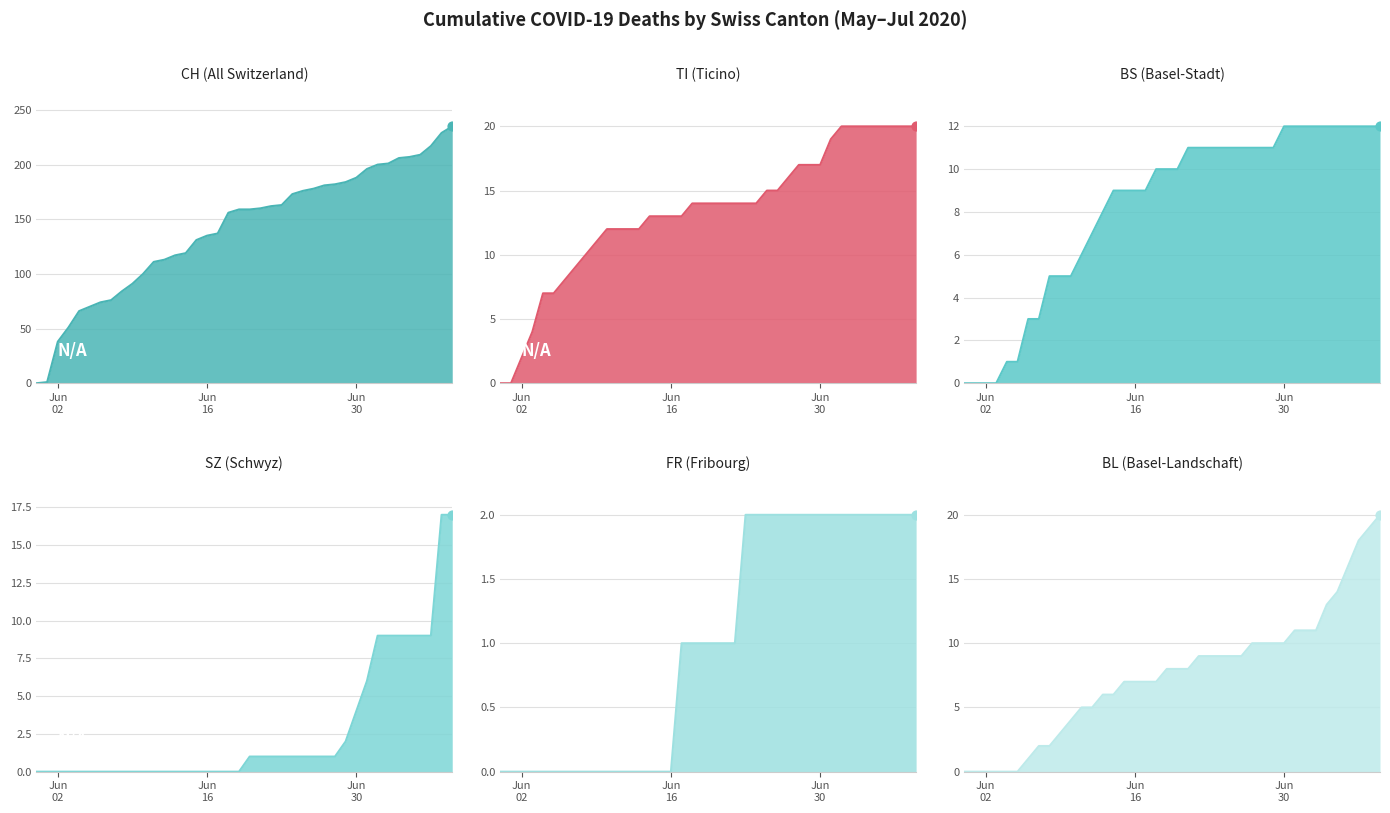

Which series contains the highest Y value?

CH